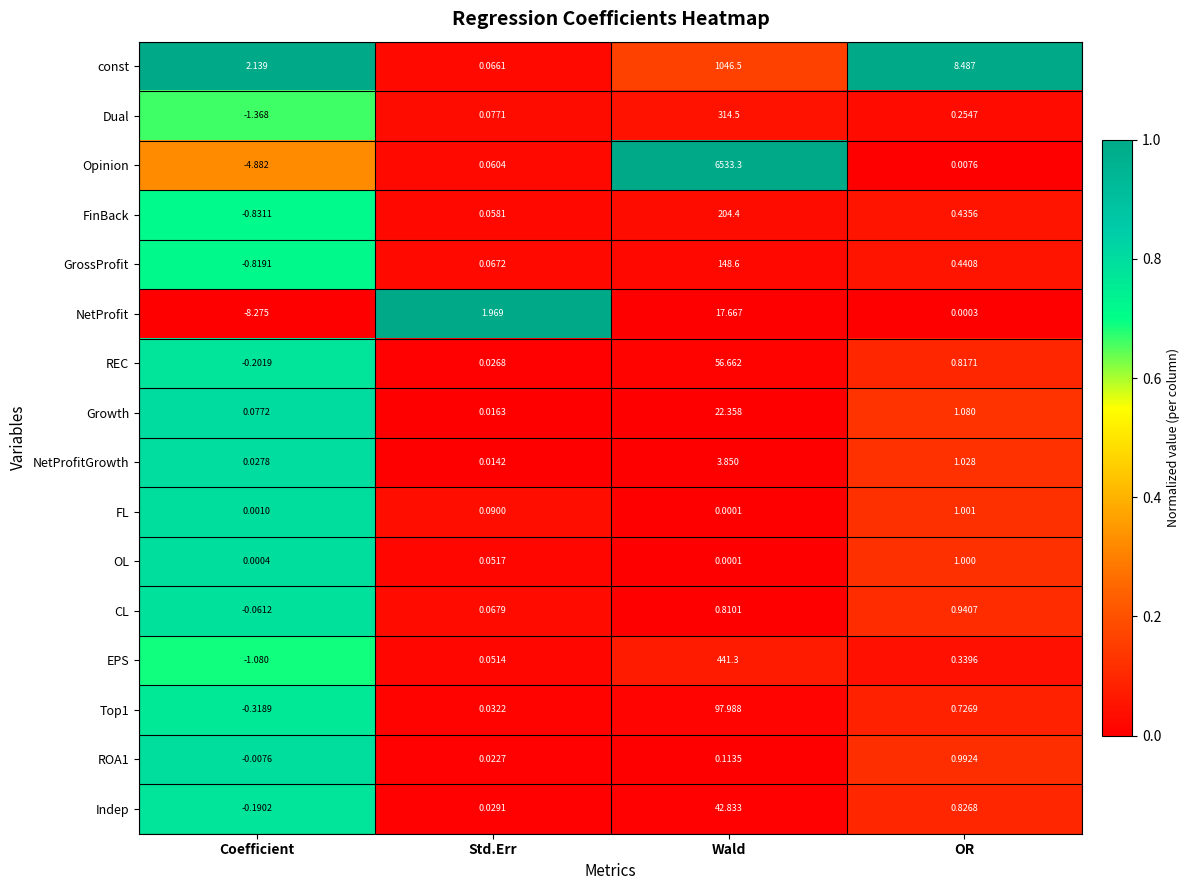

Where is Indep nearest to the value 21?

OR